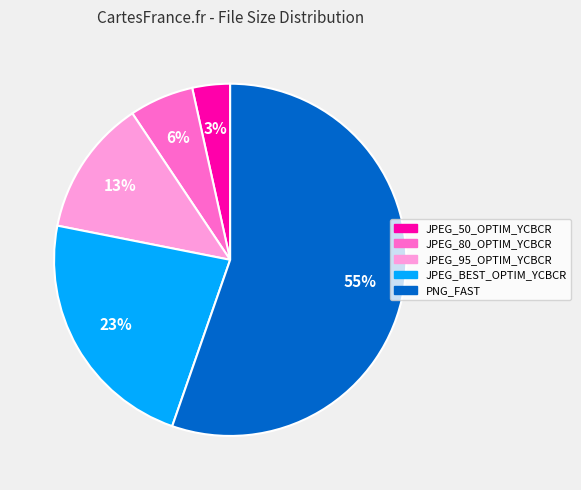

To the nearest percent, what percentage of the pie is JPEG_BEST_OPTIM_YCBCR?

23%